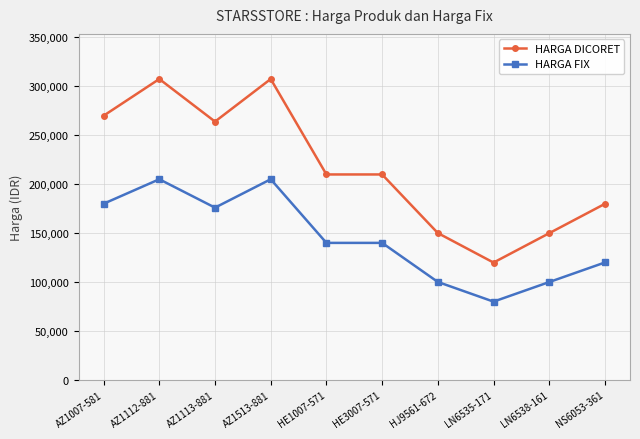

Which series has the largest total across all categories?

HARGA DICORET